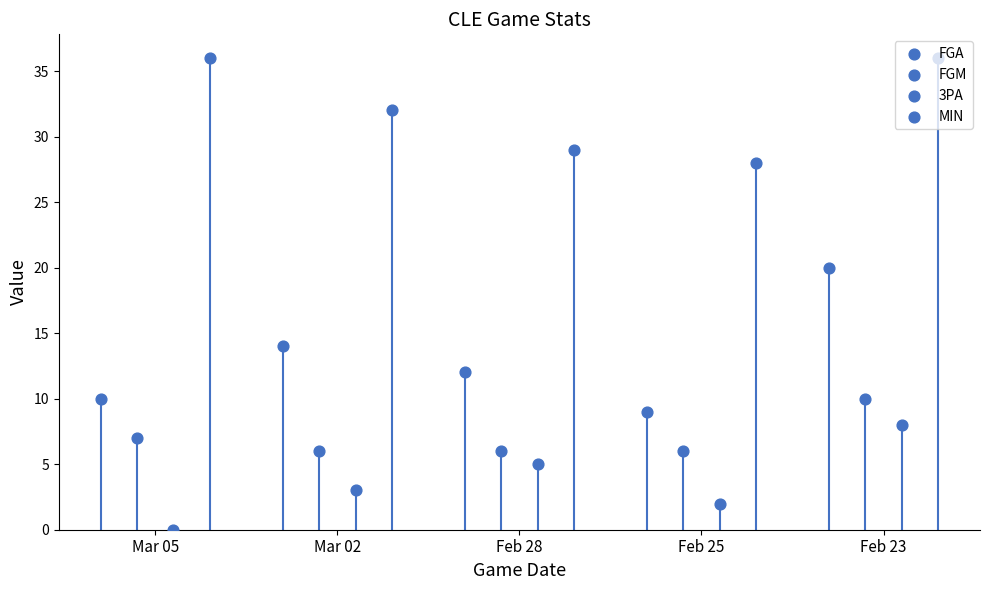

Which series has the widest spread of Y values?

FGA